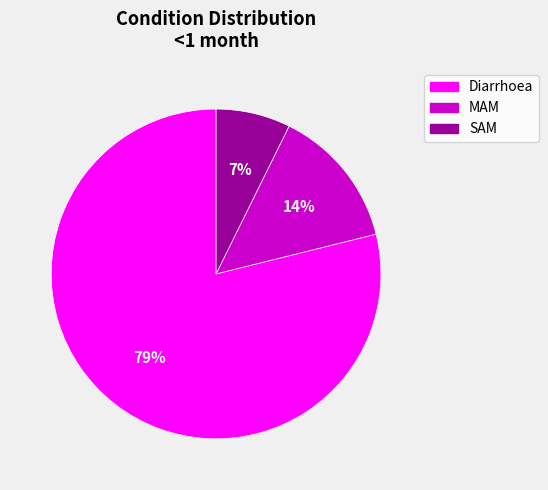

How many slices are in this pie chart?

3